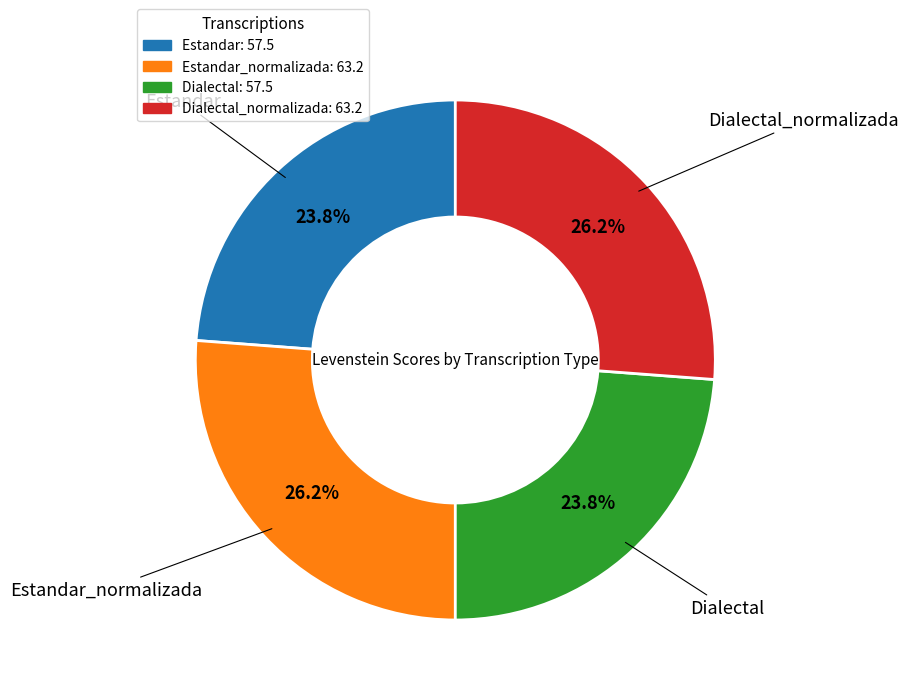

To the nearest percent, what is the difference between the largest and smallest slice percentages?

2%